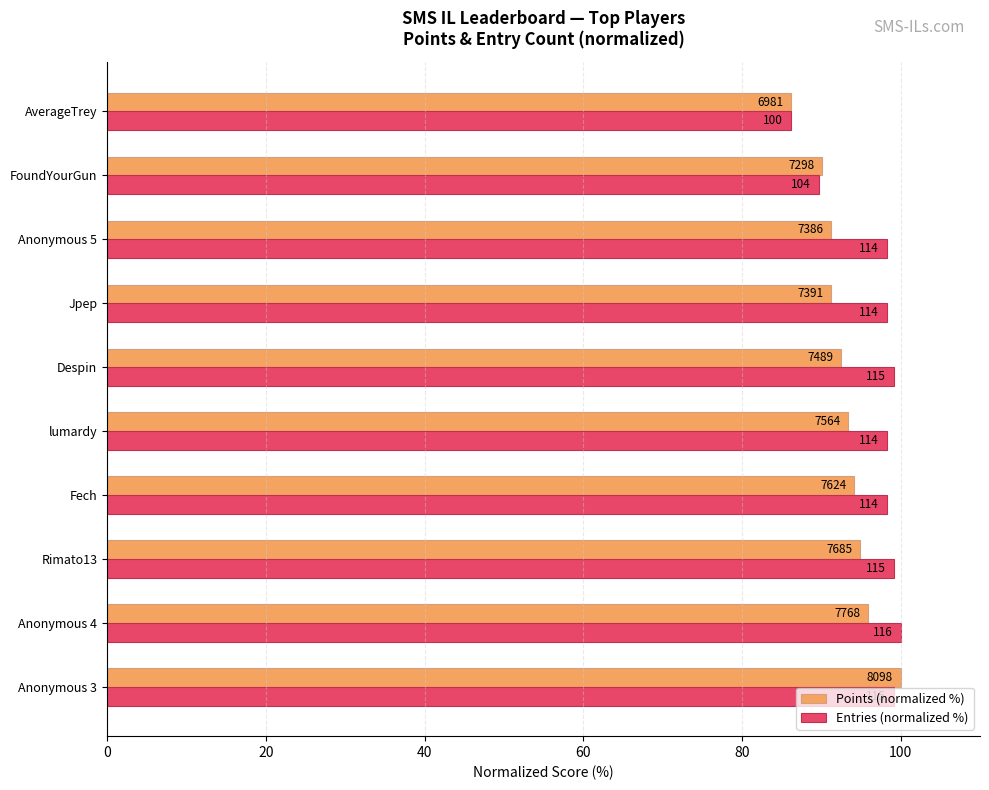

What position from the left is Anonymous 3?

1